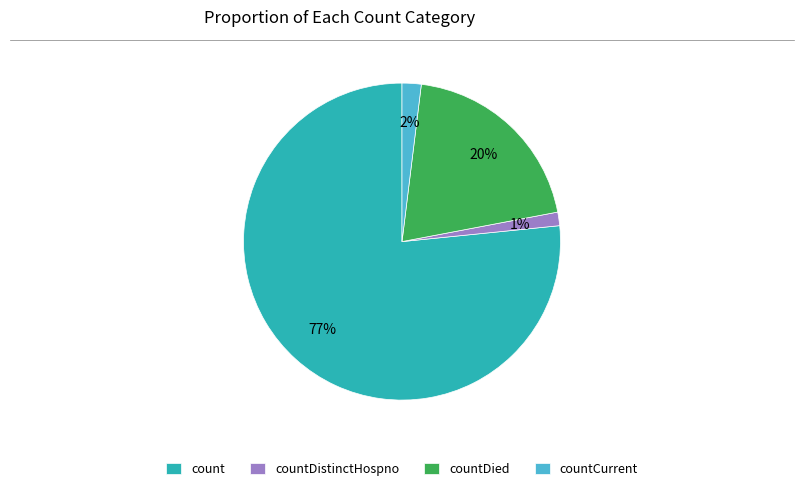

To the nearest percent, what is the average slice percentage?

25%